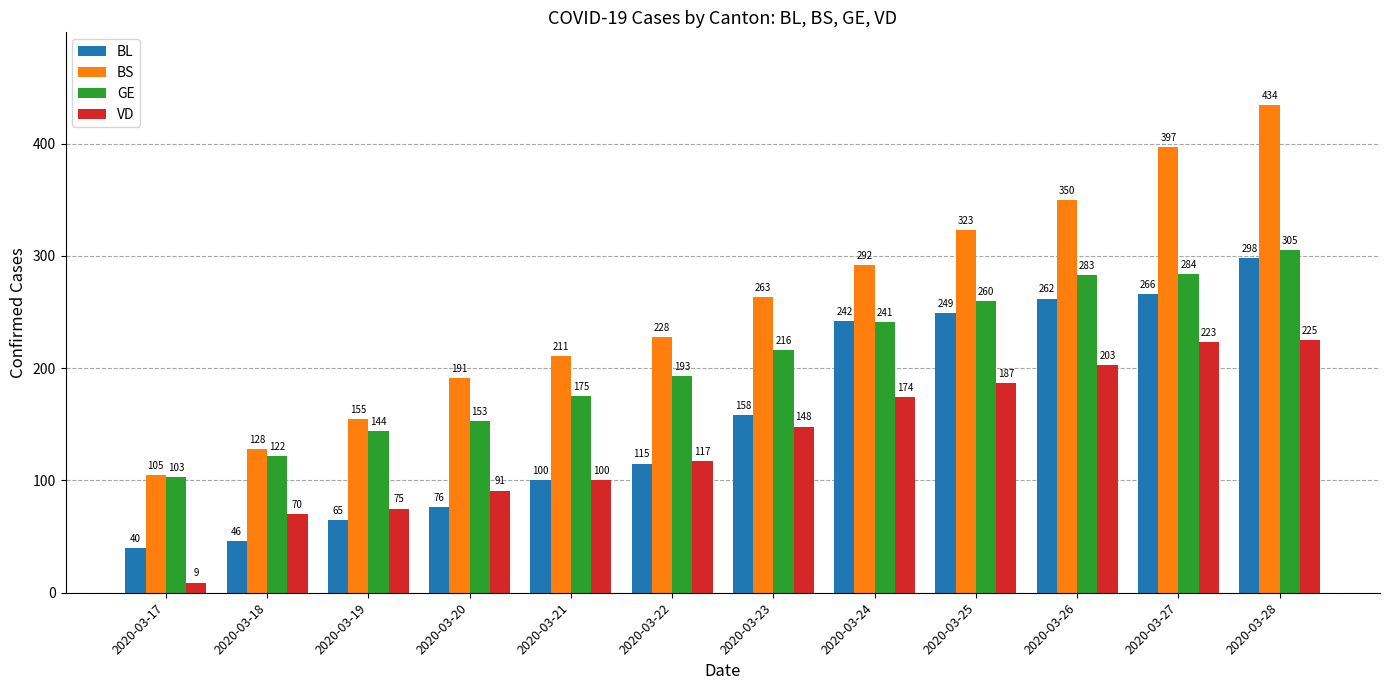

Rank the categories by BL value from highest to lowest.

2020-03-28, 2020-03-27, 2020-03-26, 2020-03-25, 2020-03-24, 2020-03-23, 2020-03-22, 2020-03-21, 2020-03-20, 2020-03-19, 2020-03-18, 2020-03-17